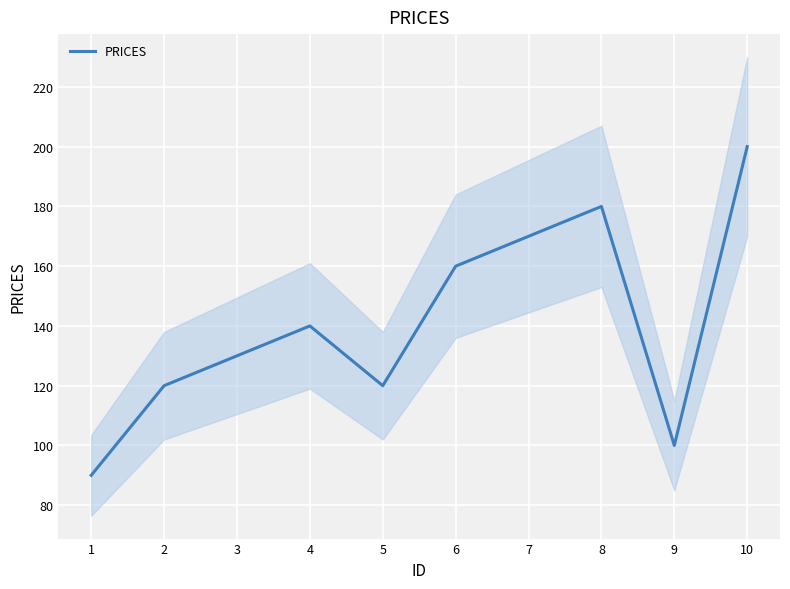

Which label corresponds to the largest value in the chart?

10